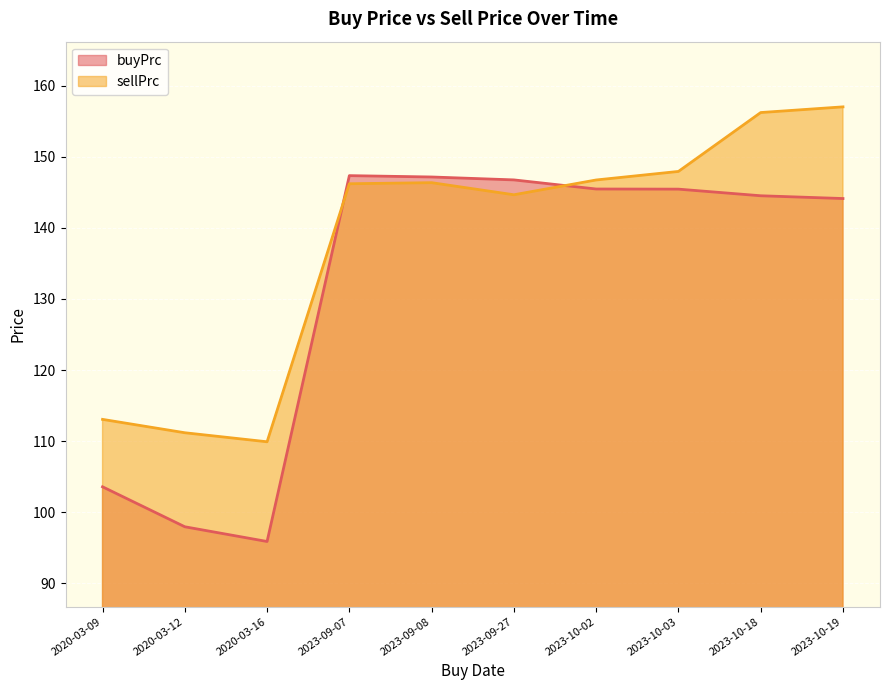

What is the difference between the second highest and minimum values in the buyPrc series?

51.2